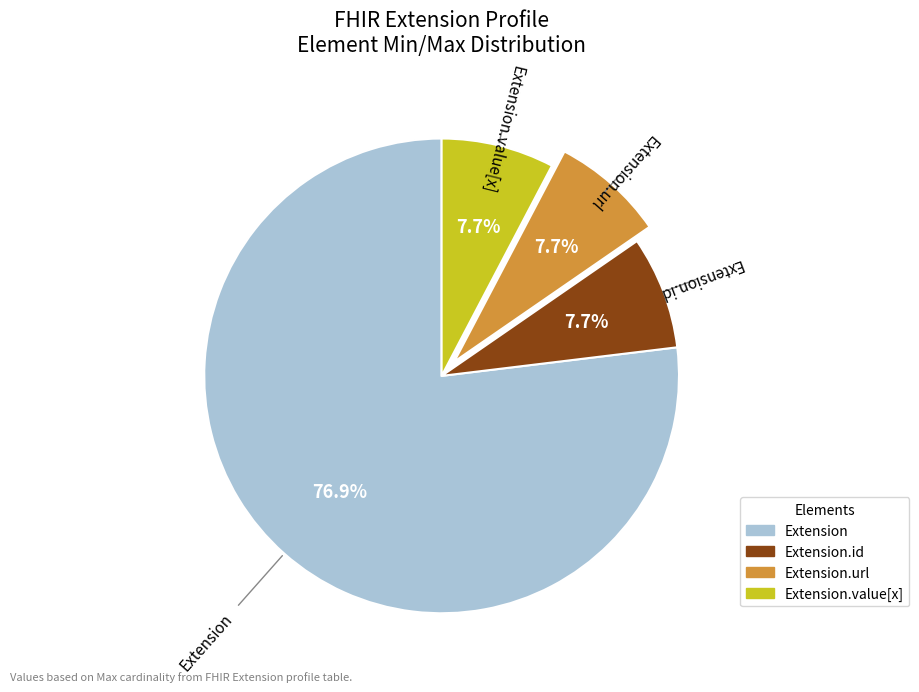

Is there a majority slice in this chart?

Yes